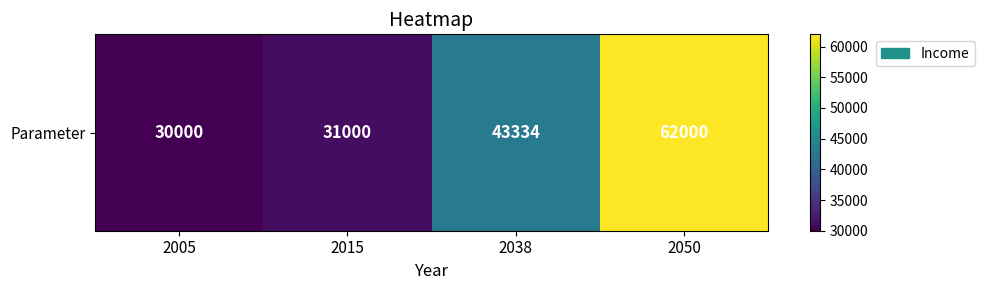

True or false: the data shows 17779 at 2015.

False